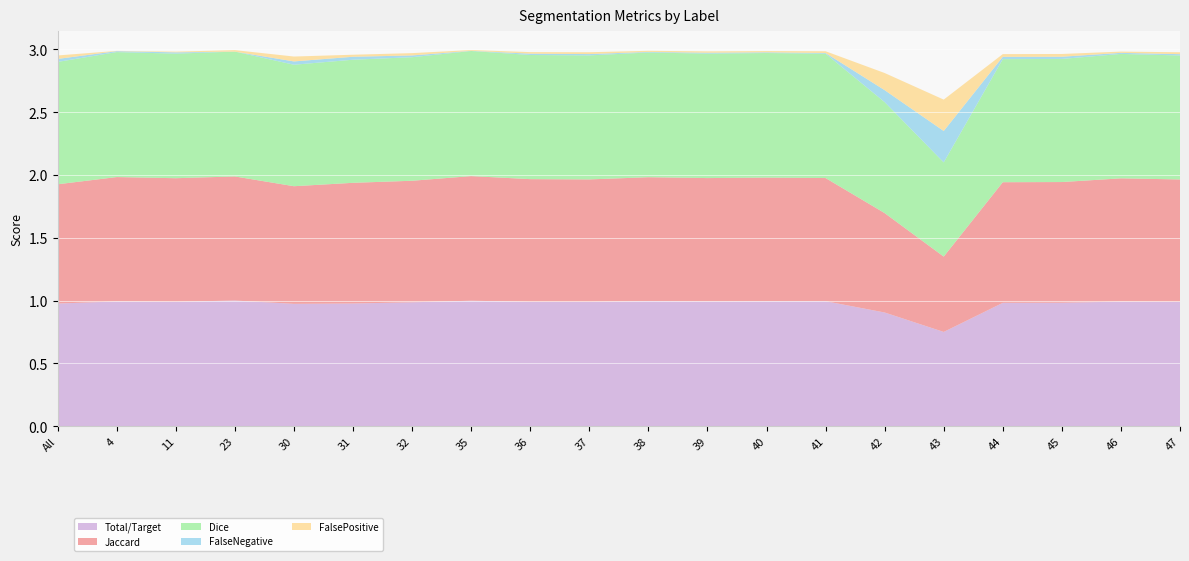

Reading left to right, list all the values displayed in this chart.

Total/Target: All=1.0	4=1.0	11=1.0	23=1.0	30=1.0	31=1.0	32=1.0	35=1.0	36=1.0	37=1.0	38=1.0	39=1.0	40=1.0	41=1.0	42=0.9	43=0.8	44=1.0	45=1.0	46=1.0	47=1.0
Jaccard: All=0.9	4=1.0	11=1.0	23=1.0	30=0.9	31=1.0	32=1.0	35=1.0	36=1.0	37=1.0	38=1.0	39=1.0	40=1.0	41=1.0	42=0.8	43=0.6	44=1.0	45=1.0	46=1.0	47=1.0
Dice: All=1.0	4=1.0	11=1.0	23=1.0	30=1.0	31=1.0	32=1.0	35=1.0	36=1.0	37=1.0	38=1.0	39=1.0	40=1.0	41=1.0	42=0.9	43=0.8	44=1.0	45=1.0	46=1.0	47=1.0
FalseNegative: All=0.0	4=0.0	11=0.0	23=0.0	30=0.0	31=0.0	32=0.0	35=0.0	36=0.0	37=0.0	38=0.0	39=0.0	40=0.0	41=0.0	42=0.1	43=0.2	44=0.0	45=0.0	46=0.0	47=0.0
FalsePositive: All=0.0	4=0.0	11=0.0	23=0.0	30=0.0	31=0.0	32=0.0	35=0.0	36=0.0	37=0.0	38=0.0	39=0.0	40=0.0	41=0.0	42=0.1	43=0.2	44=0.0	45=0.0	46=0.0	47=0.0